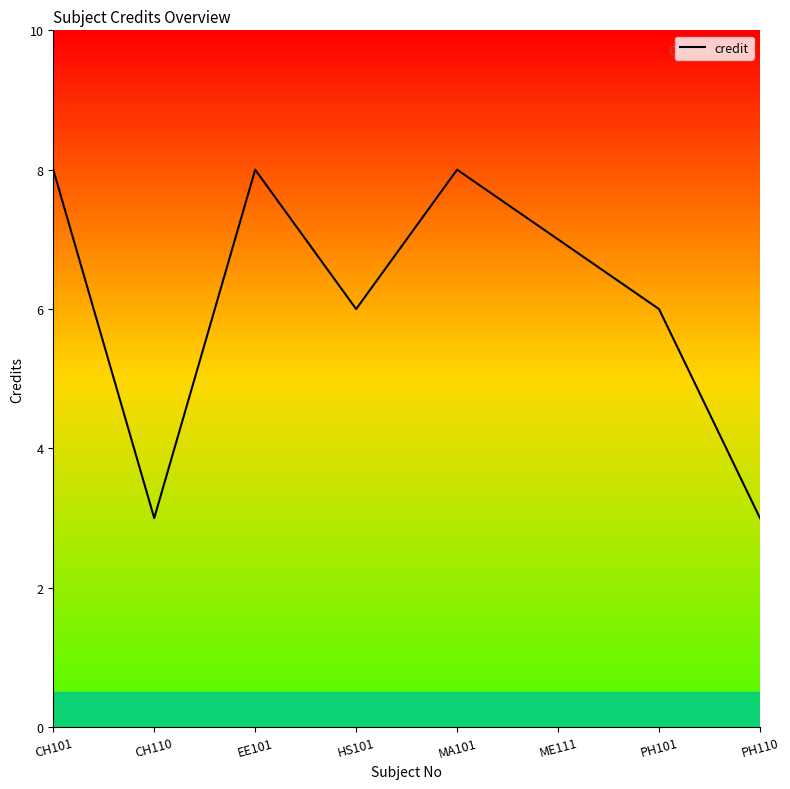

Reading right to left, transcribe all the data shown in this chart.

3	6	7	8	6	8	3	8